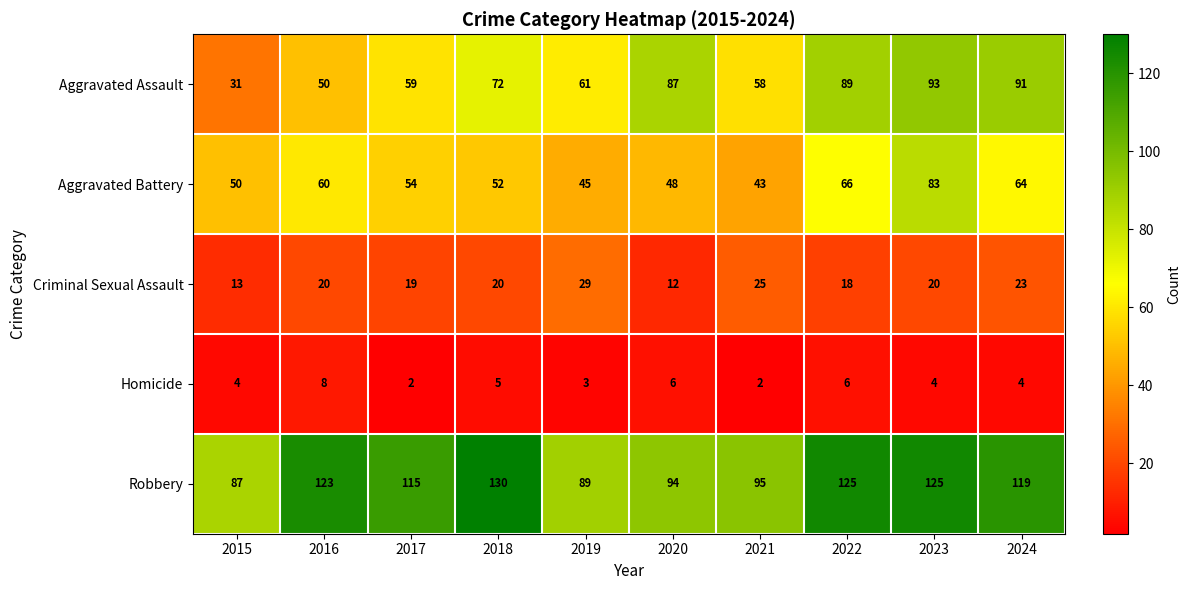

The value of Robbery at 2019 is 42. True or false?

False